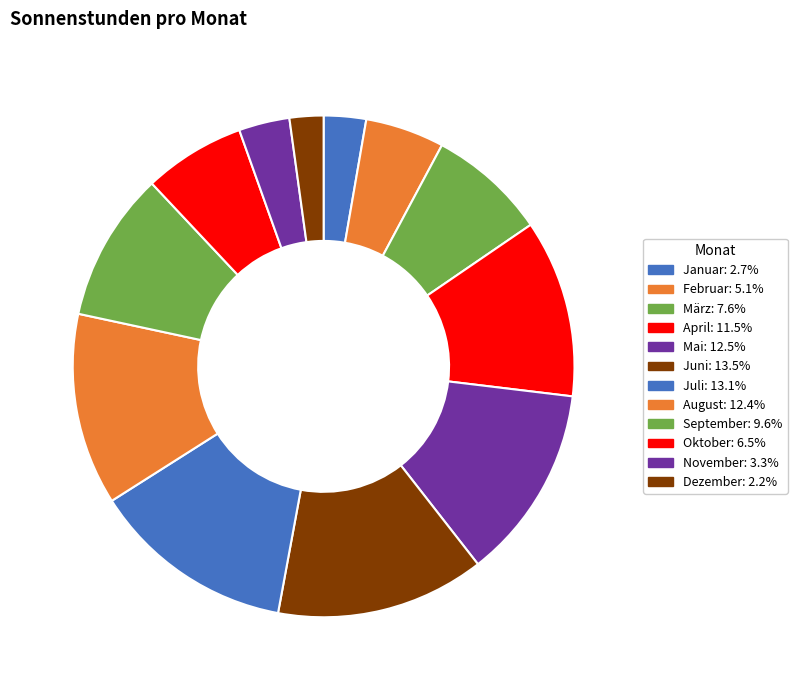

Count the number of slices in the pie.

12